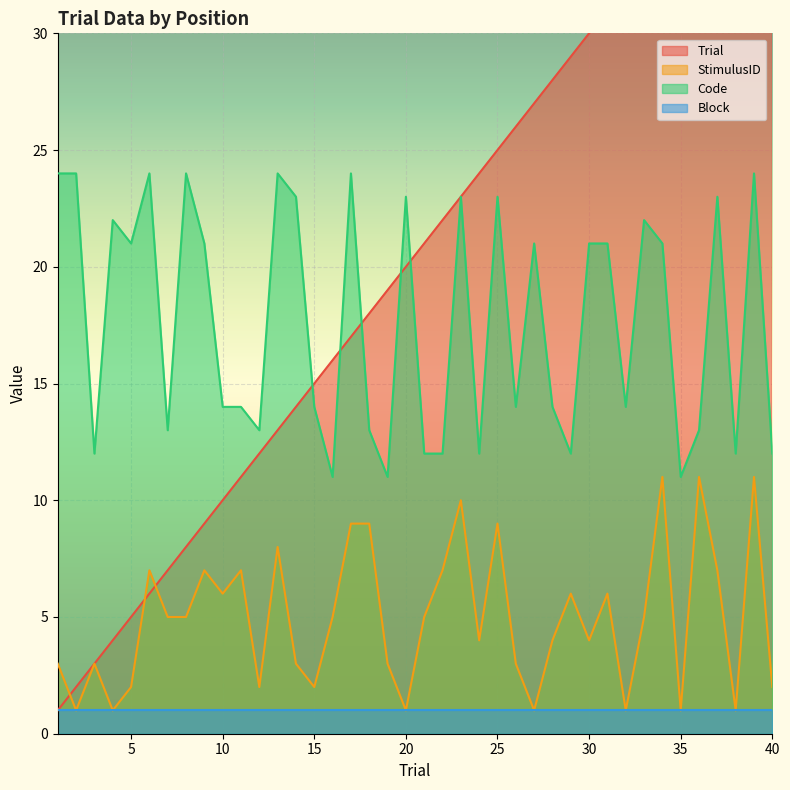

Reading right to left, what are all the values shown in this chart?

Trial: 40	39	38	37	36	35	34	33	32	31	30	29	28	27	26	25	24	23	22	21	20	19	18	17	16	15	14	13	12	11	10	9	8	7	6	5	4	3	2	1
StimulusID: 2	11	1	7	11	1	11	5	1	6	4	6	4	1	3	9	4	10	7	5	1	3	9	9	5	2	3	8	2	7	6	7	5	5	7	2	1	3	1	3
Code: 12	24	12	23	13	11	21	22	14	21	21	12	14	21	14	23	12	23	12	12	23	11	13	24	11	14	23	24	13	14	14	21	24	13	24	21	22	12	24	24